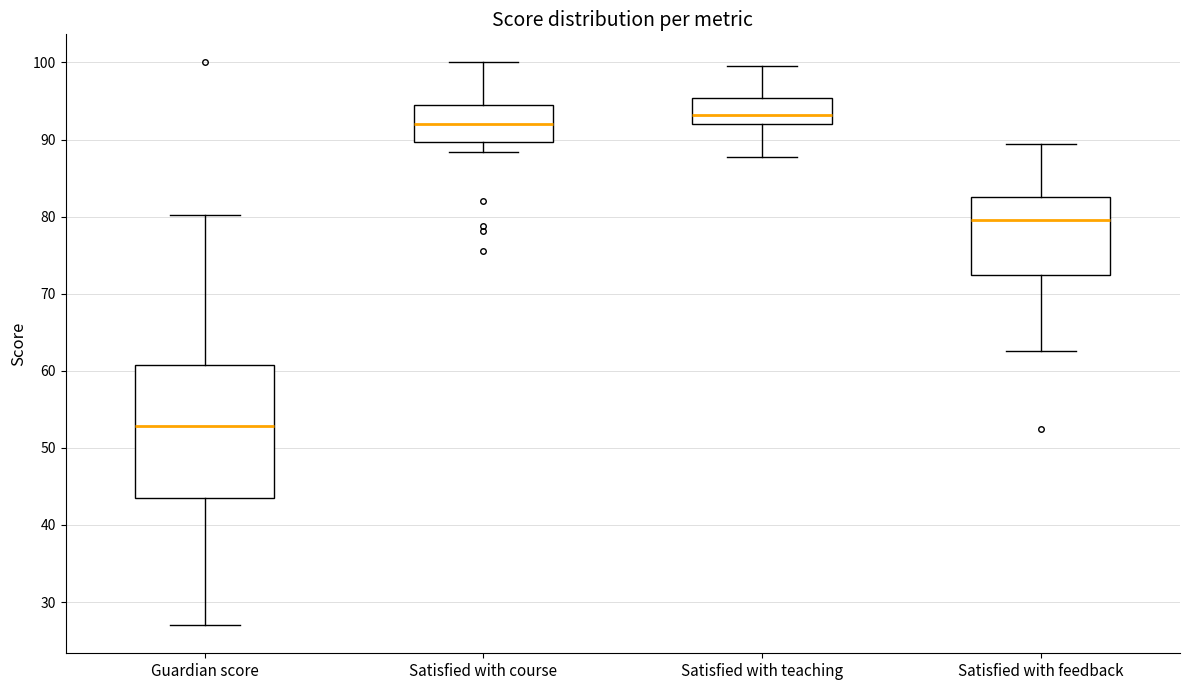

Where does the lower whisker of the box for Satisfied with course end on the y-axis? The values are not printed on the chart, so give them approximately, as read against the axis.

88